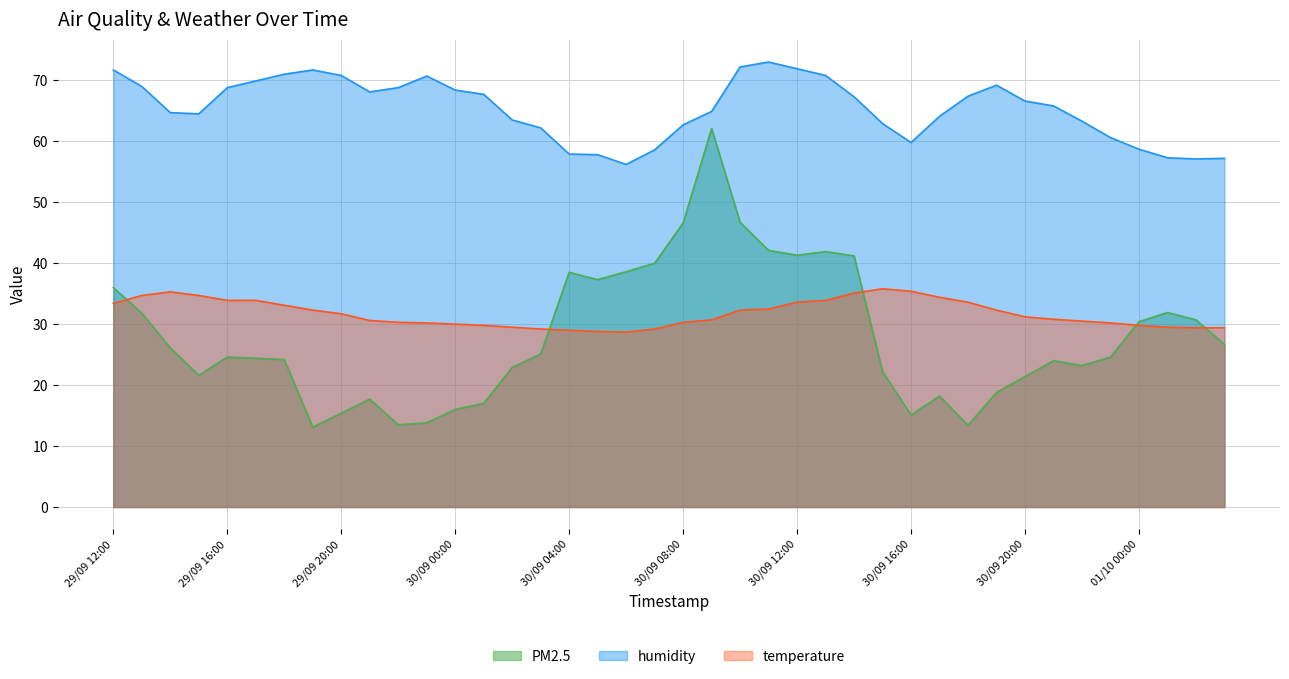

Which series has the largest total across all categories?

humidity